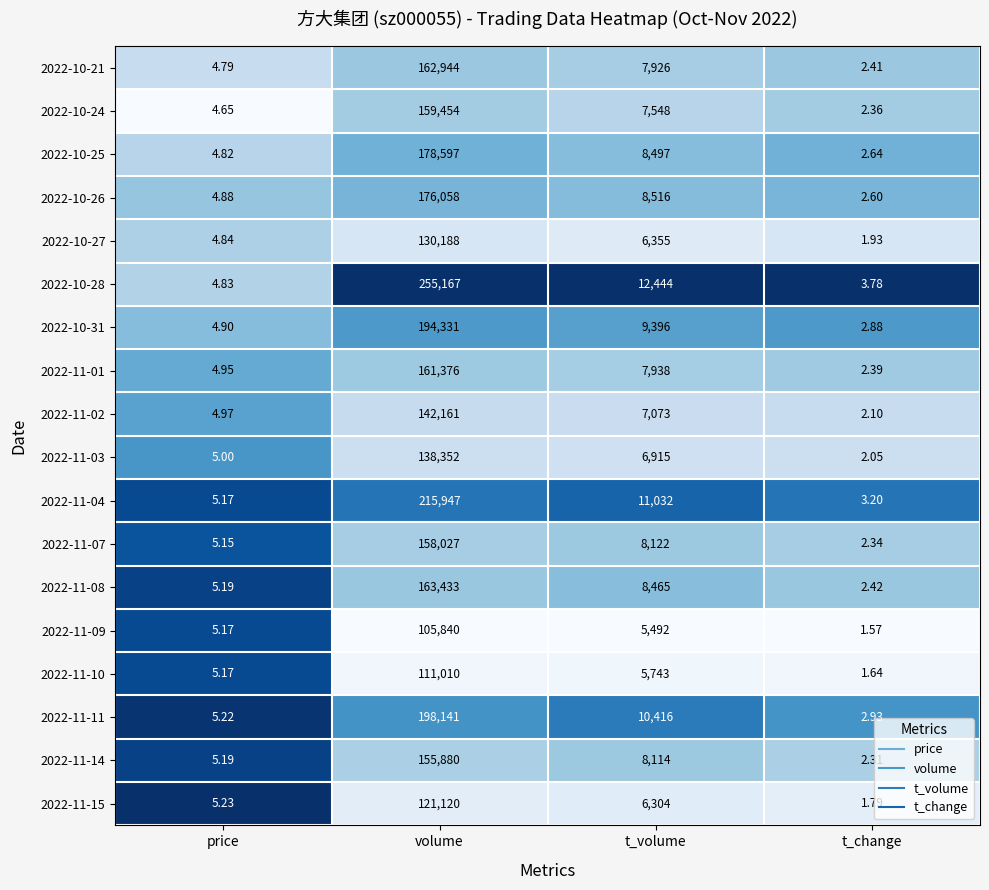

Which series has the largest range (max minus min)?

2022-10-28